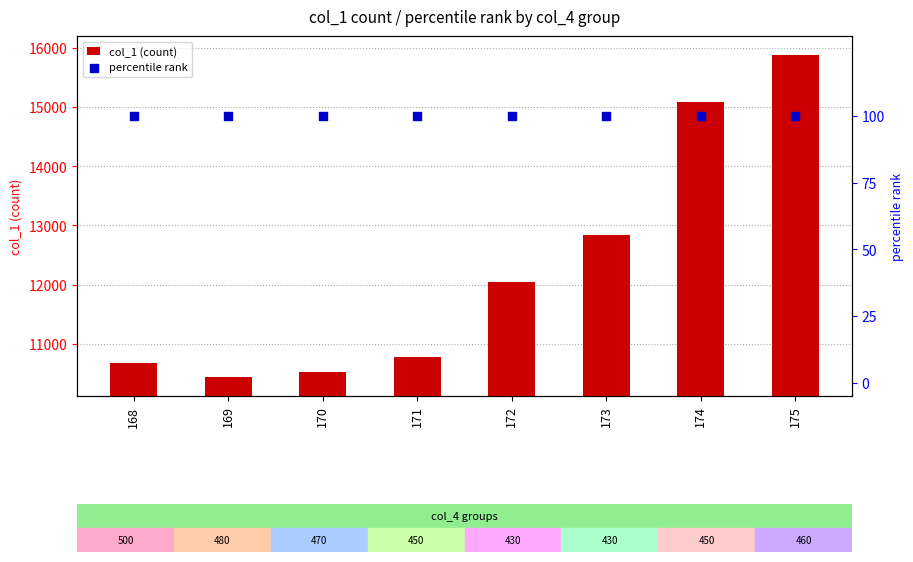

At which category is the sum across all series the highest?

175